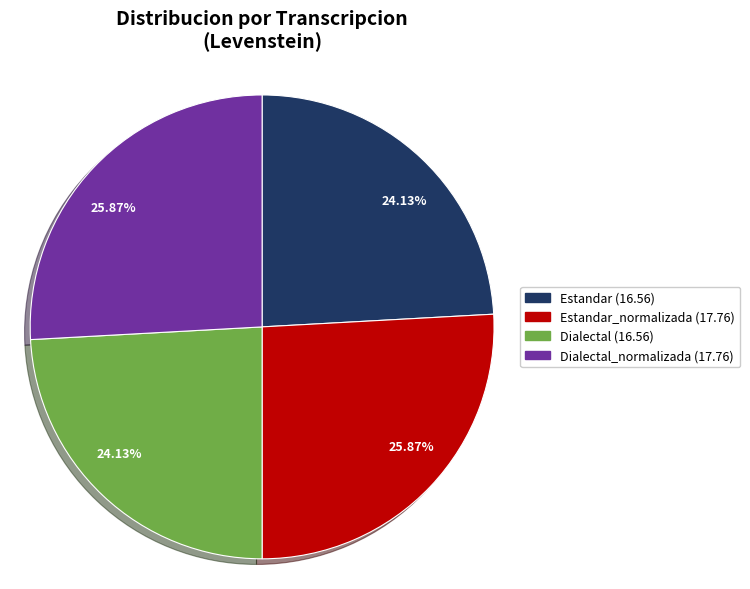

How many slices are in this pie chart?

4